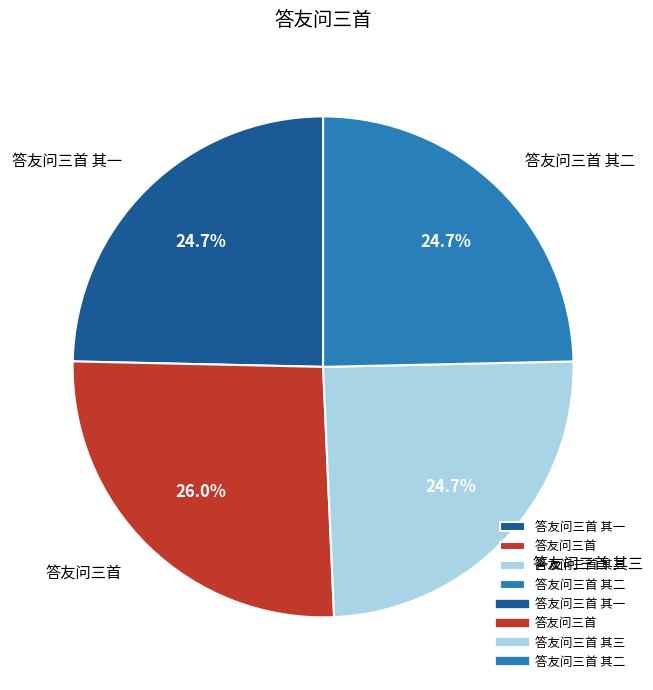

The 答友问三首 其三 slice represents 25% of the pie. True or false?

True